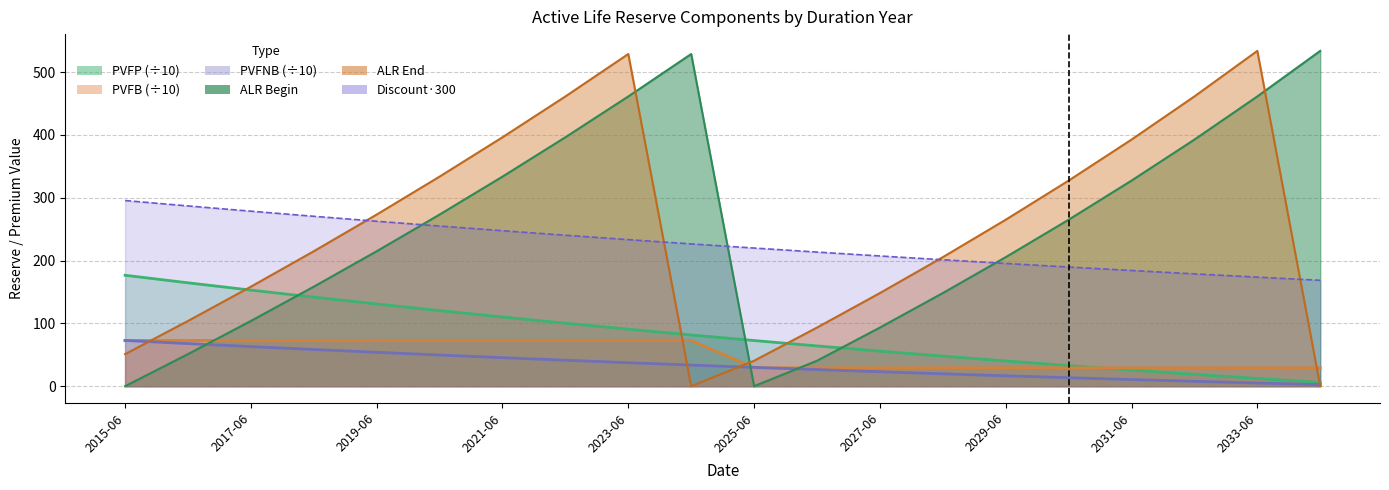

The value of PVFP at 2017-06 is 228.7. True or false?

False